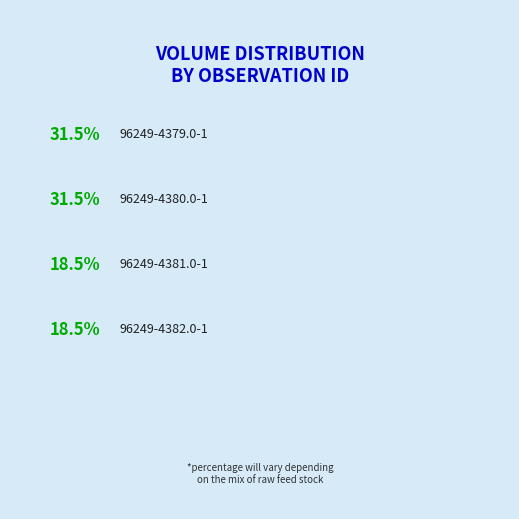

How much of the chart is everything except 96249-4382.0-1?

81.5%